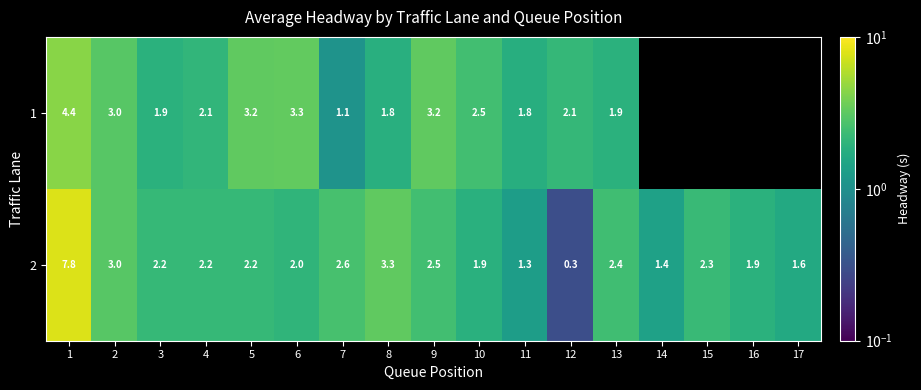

Is the value of 2 at 8 greater than the value of 1 at 5?

Yes